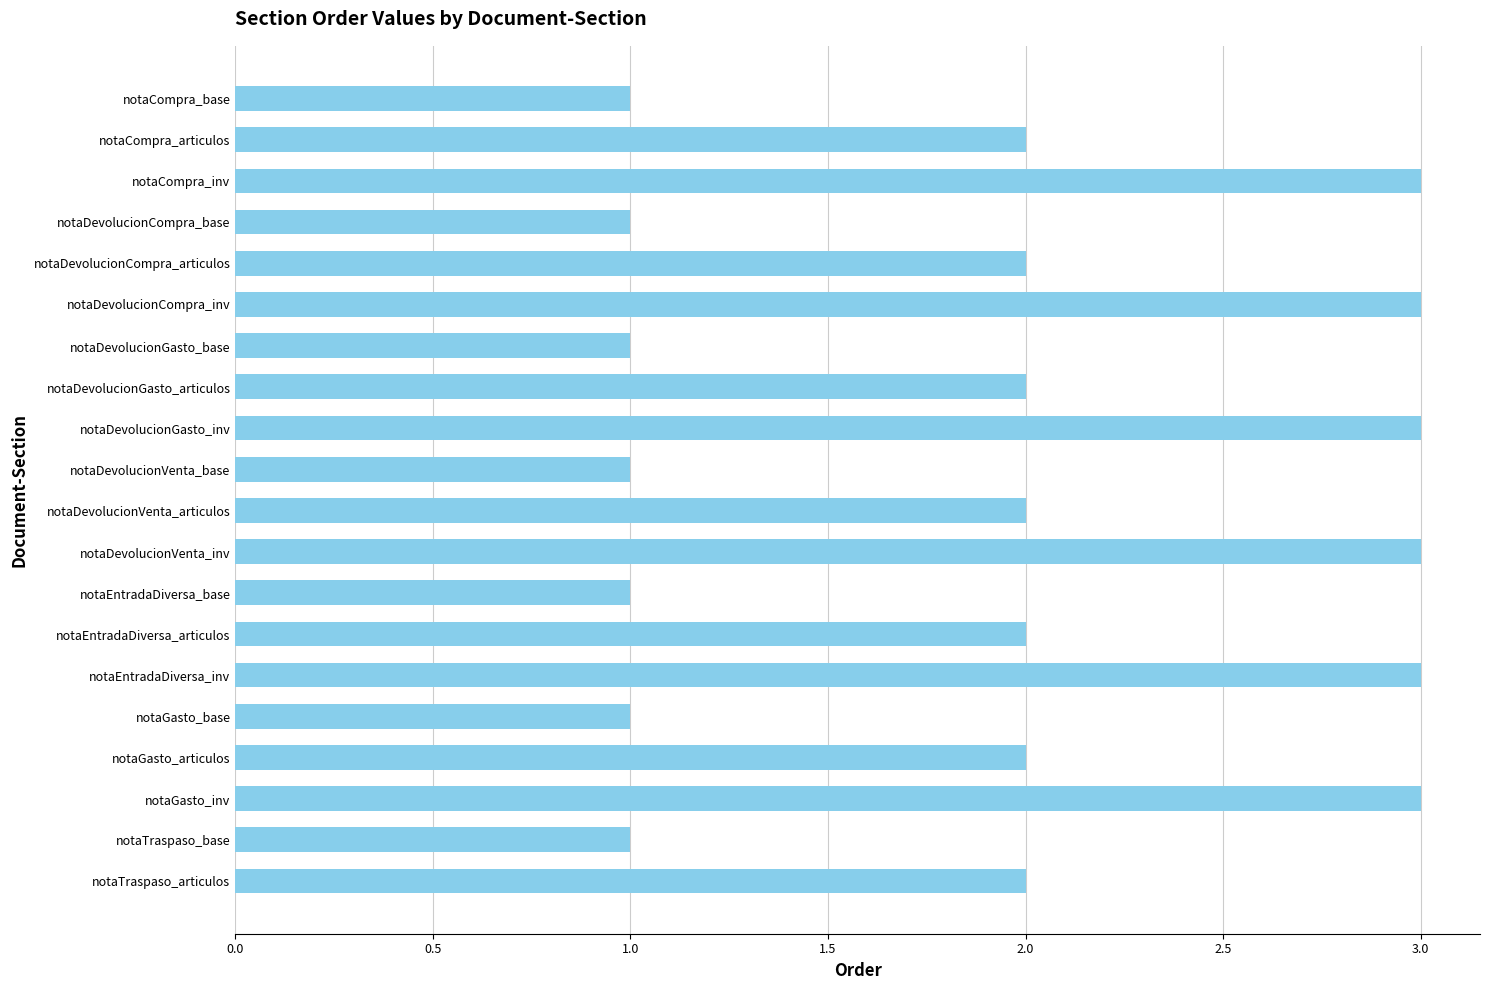

Approximately how many times larger is the value at notaEntradaDiversa_articulos compared to notaDevolucionGasto_base?

2.0